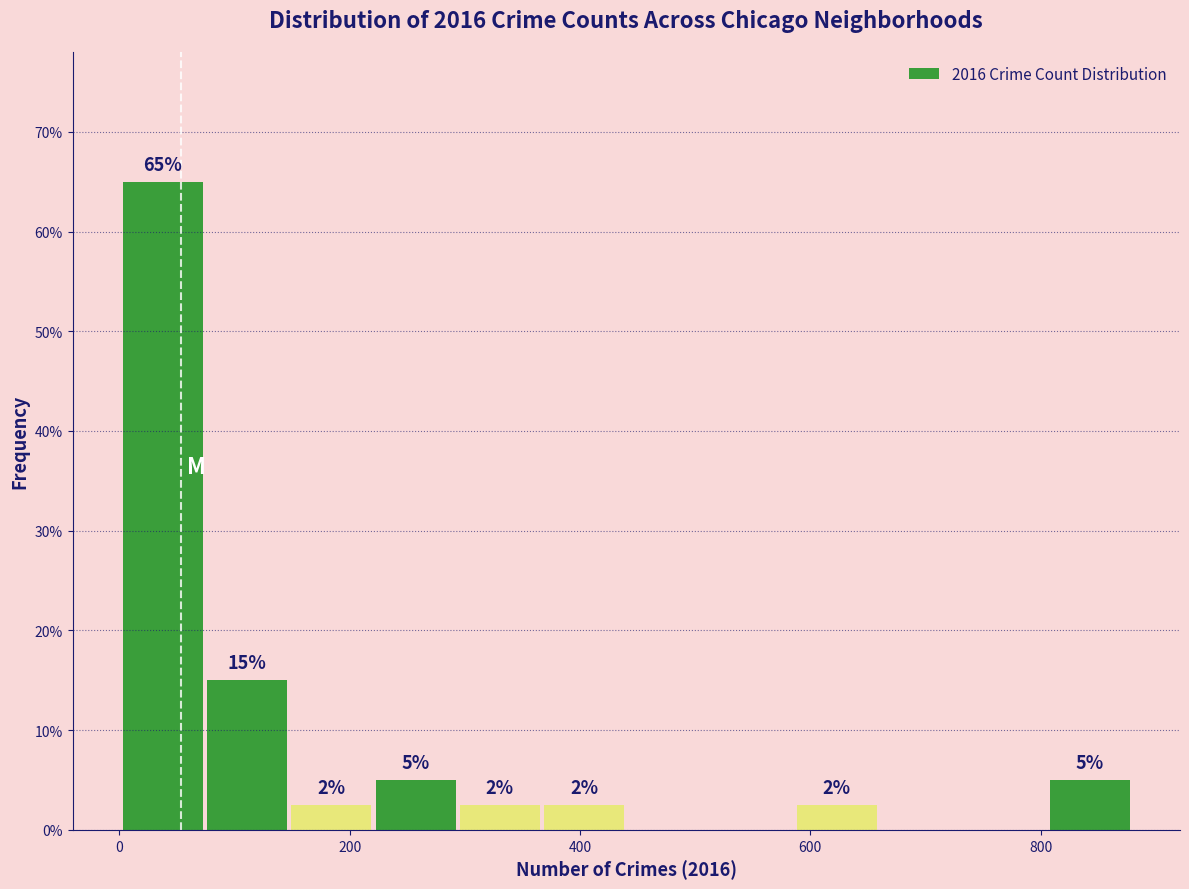

Read against the x-axis, roughly where is the centre of the tallest bar?

40